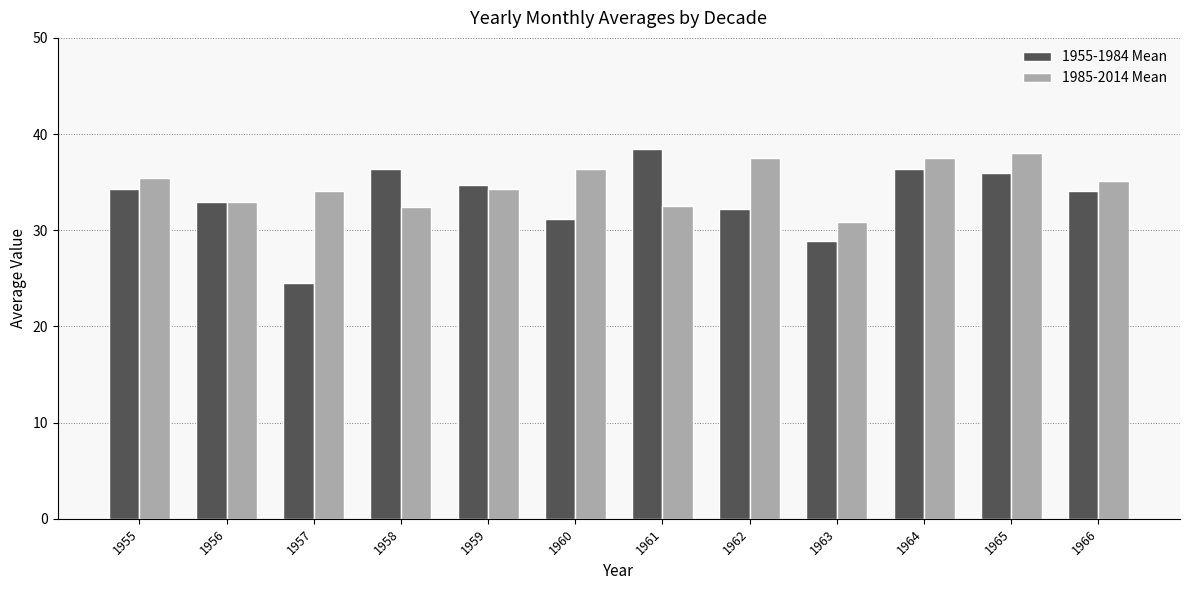

What is the highest value of the 1985-2014 Mean series?

38.0